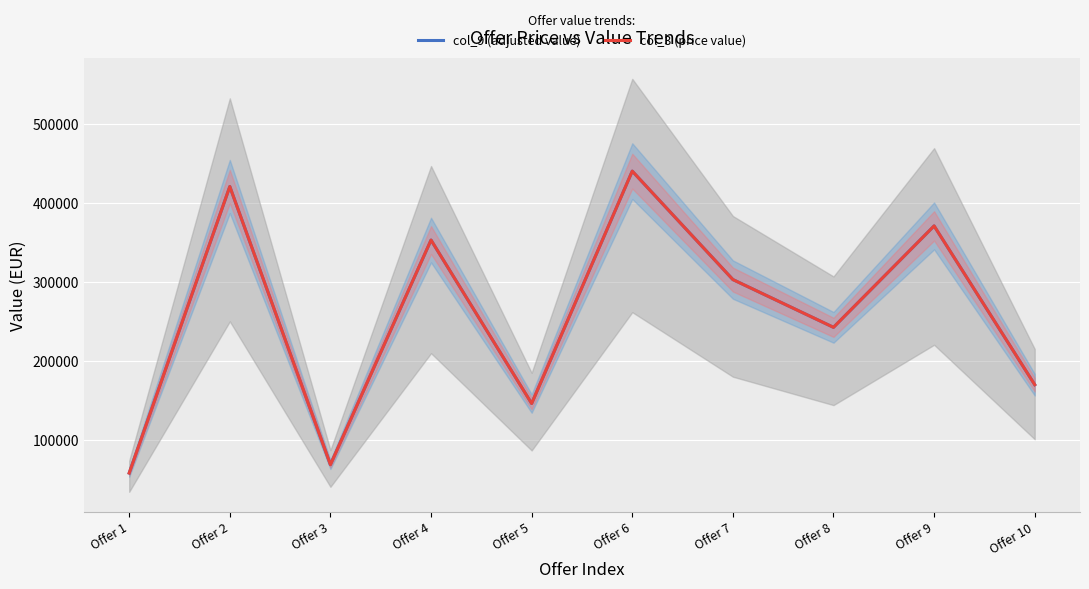

What is the difference between the second highest and second lowest values in the col_9 (adjusted value) series?

351848